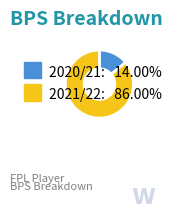

Does 2021/22 account for over 50% of the chart?

Yes